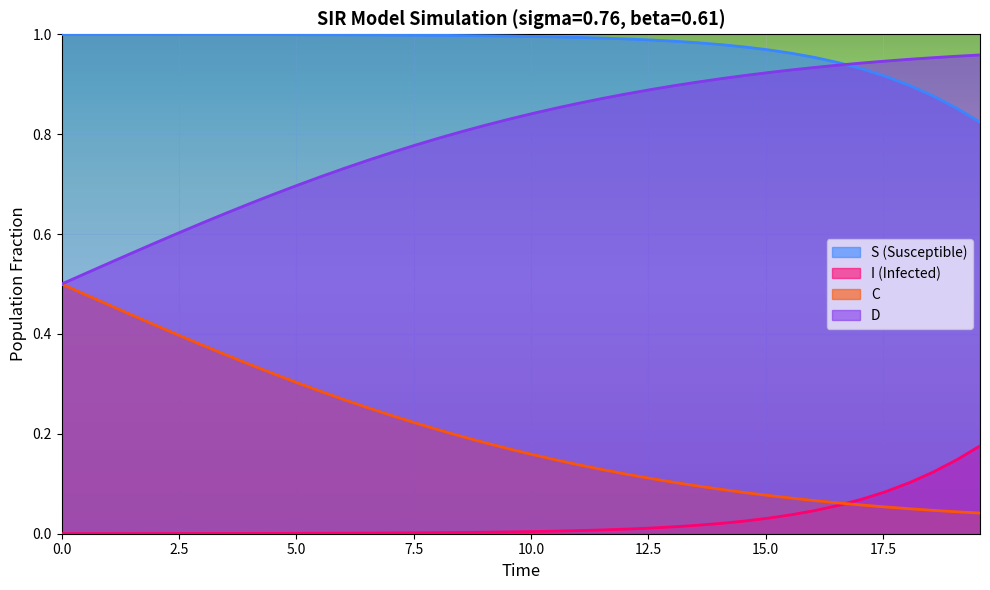

What is the average value of the S series?

1.0